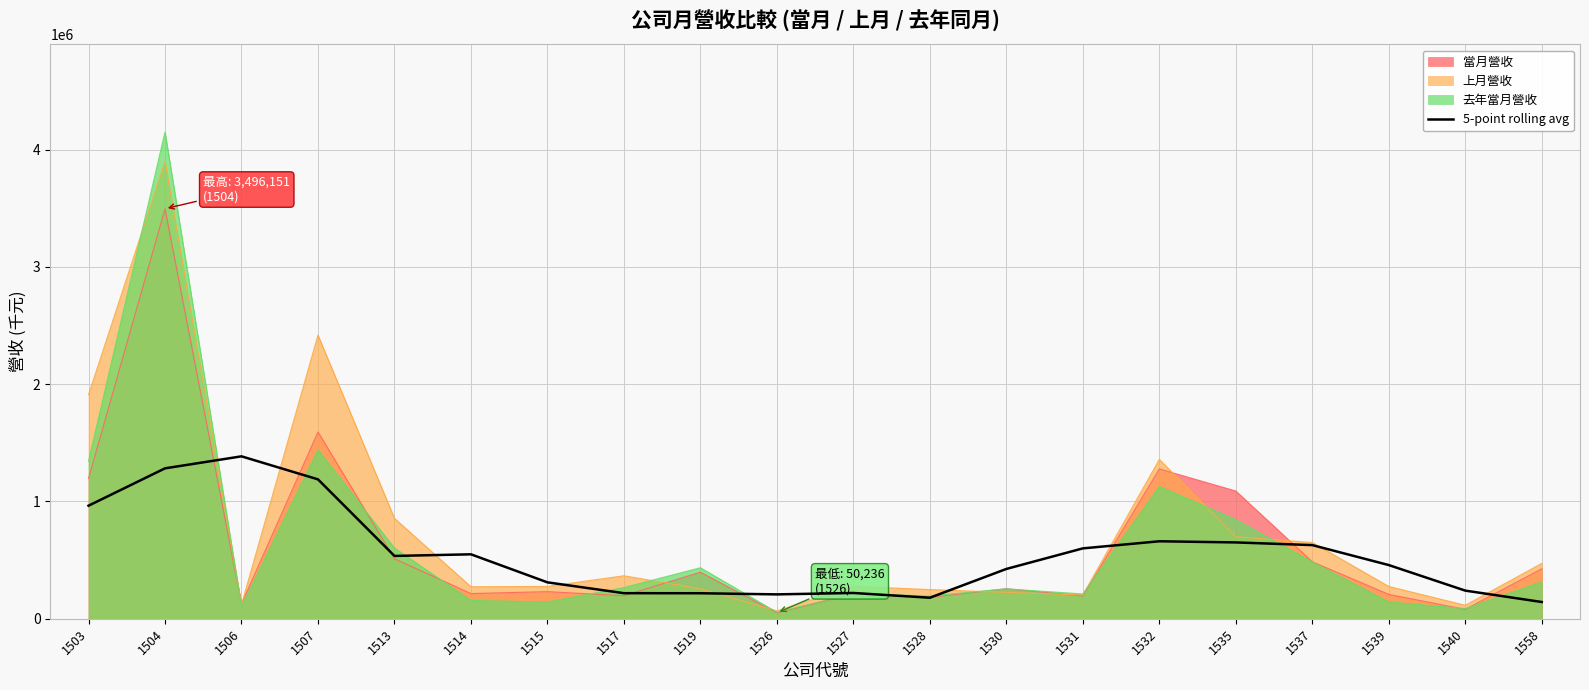

How many lines are shown in the chart?

4